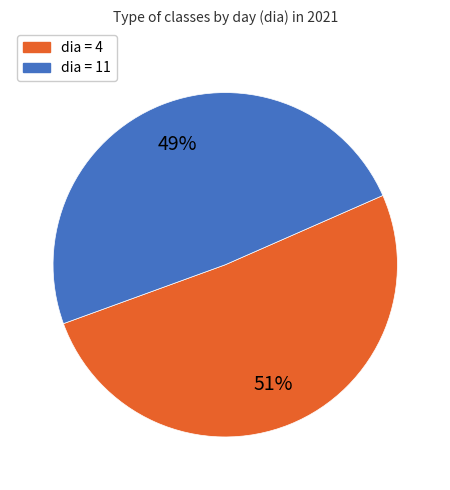

Is there a majority slice in this chart?

Yes